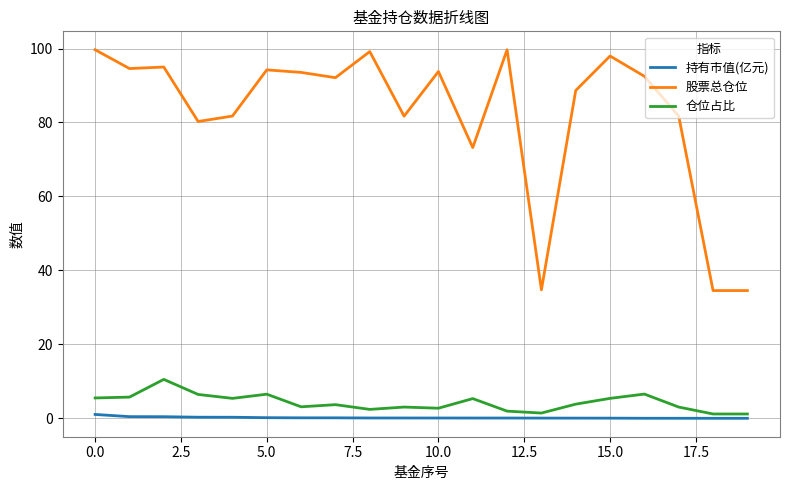

What is the greatest value displayed?

99.7